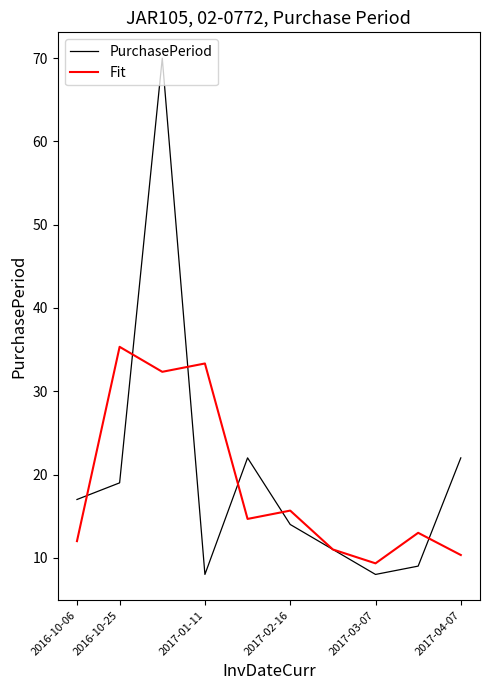

Which series has the largest range (max minus min)?

PurchasePeriod